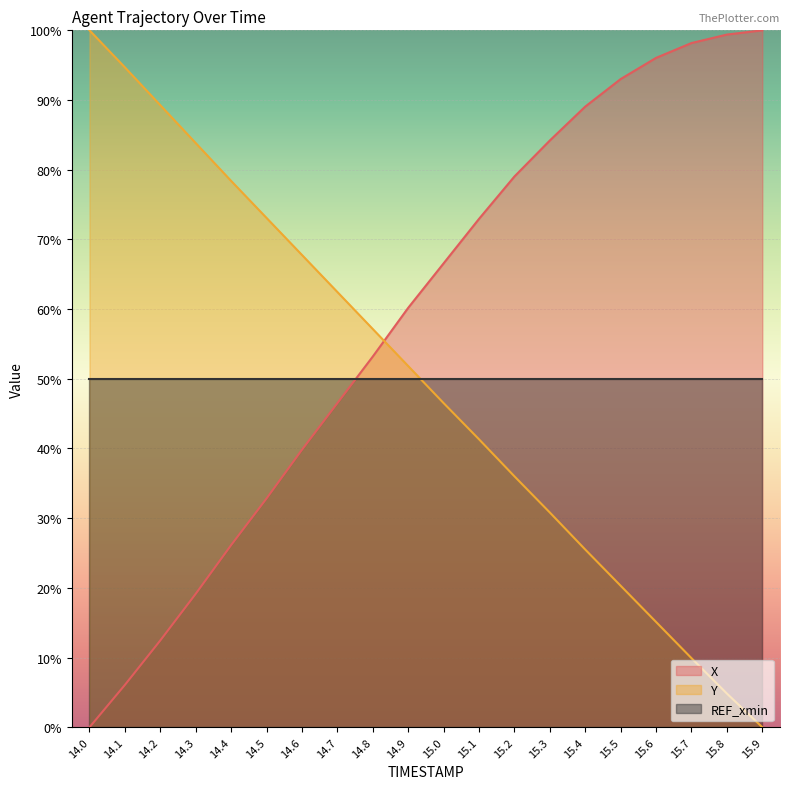

True or false: Y has more than 0 points higher than both neighbors.

False